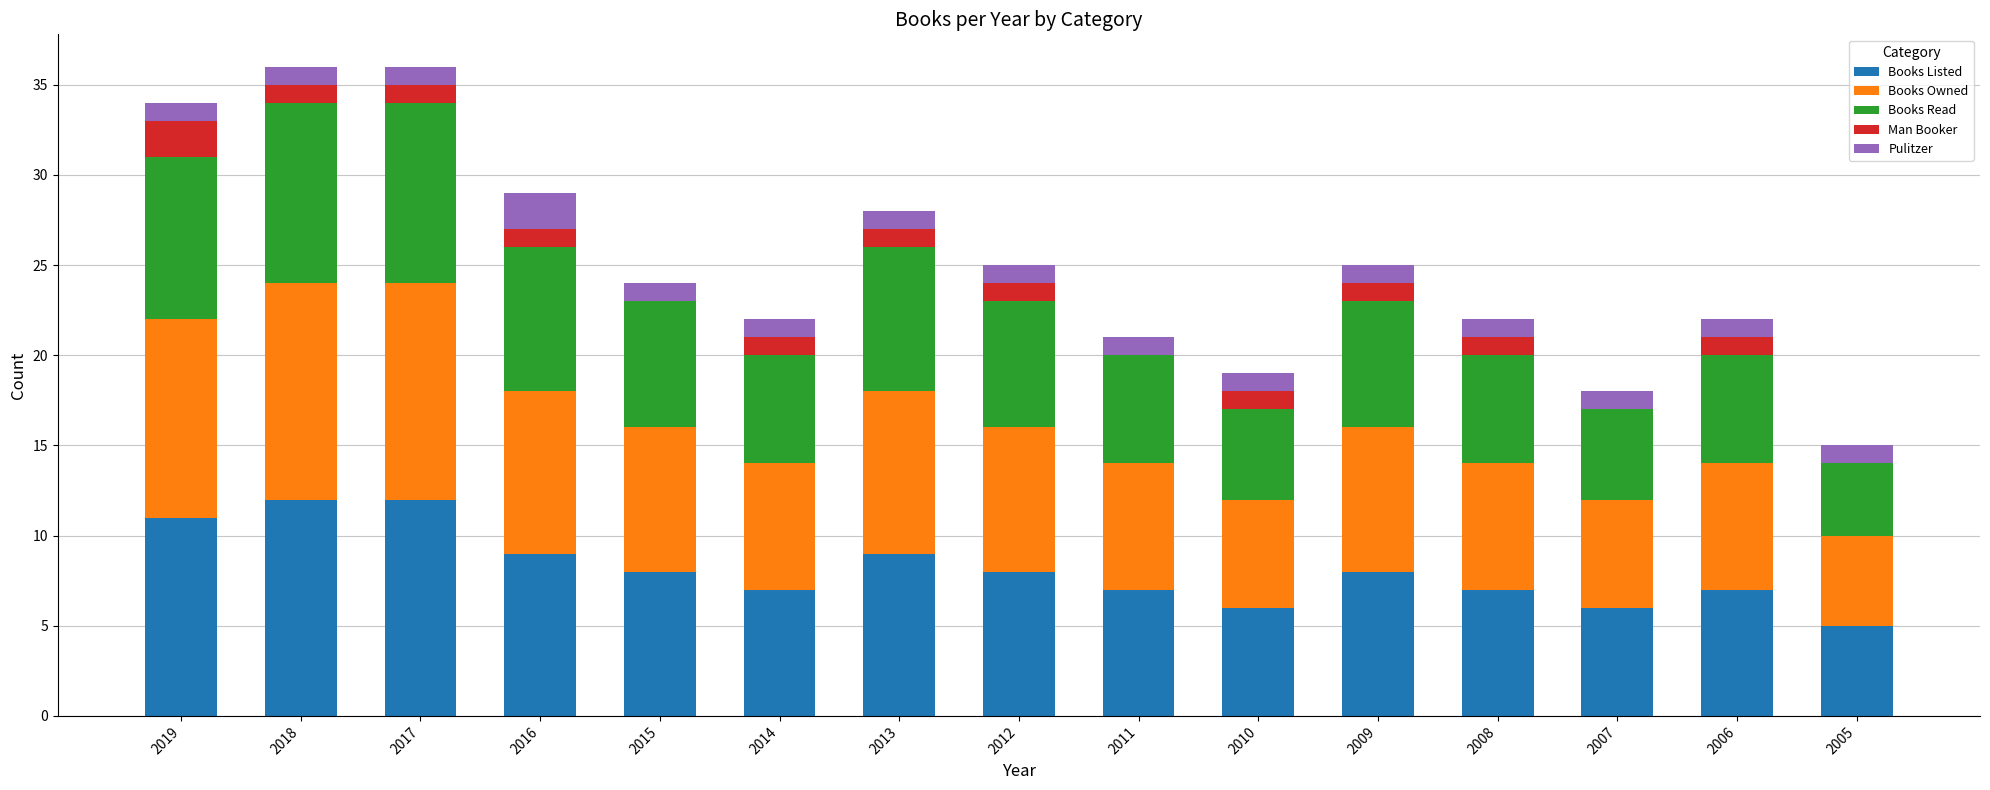

What is the sum of all Books Listed values?

122